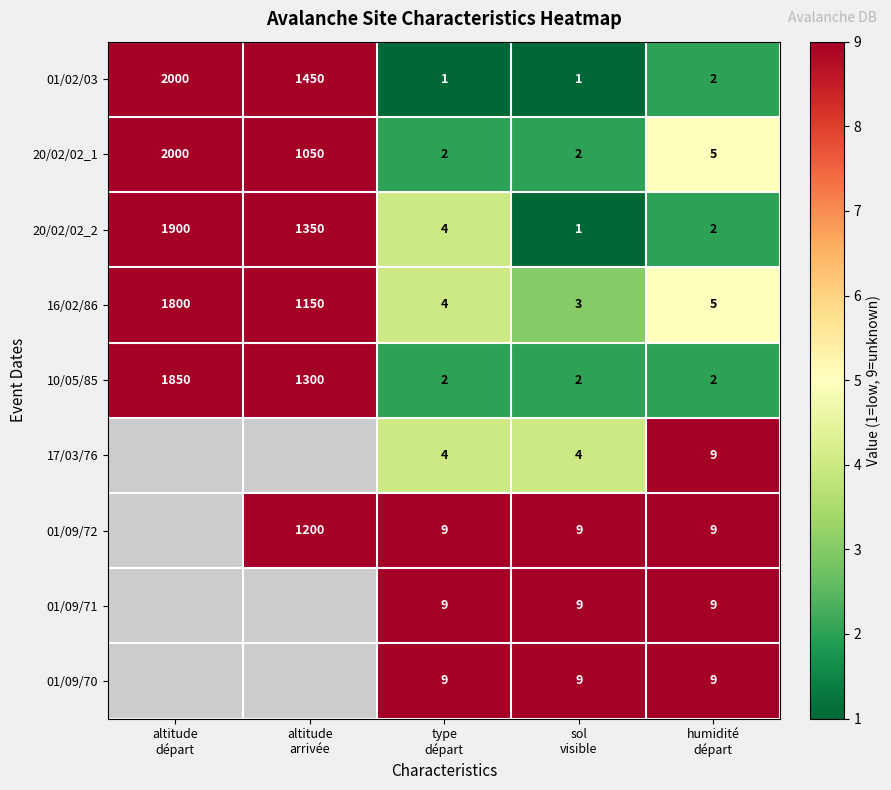

How many 10/05/85 values are between 2 and 1300?

4